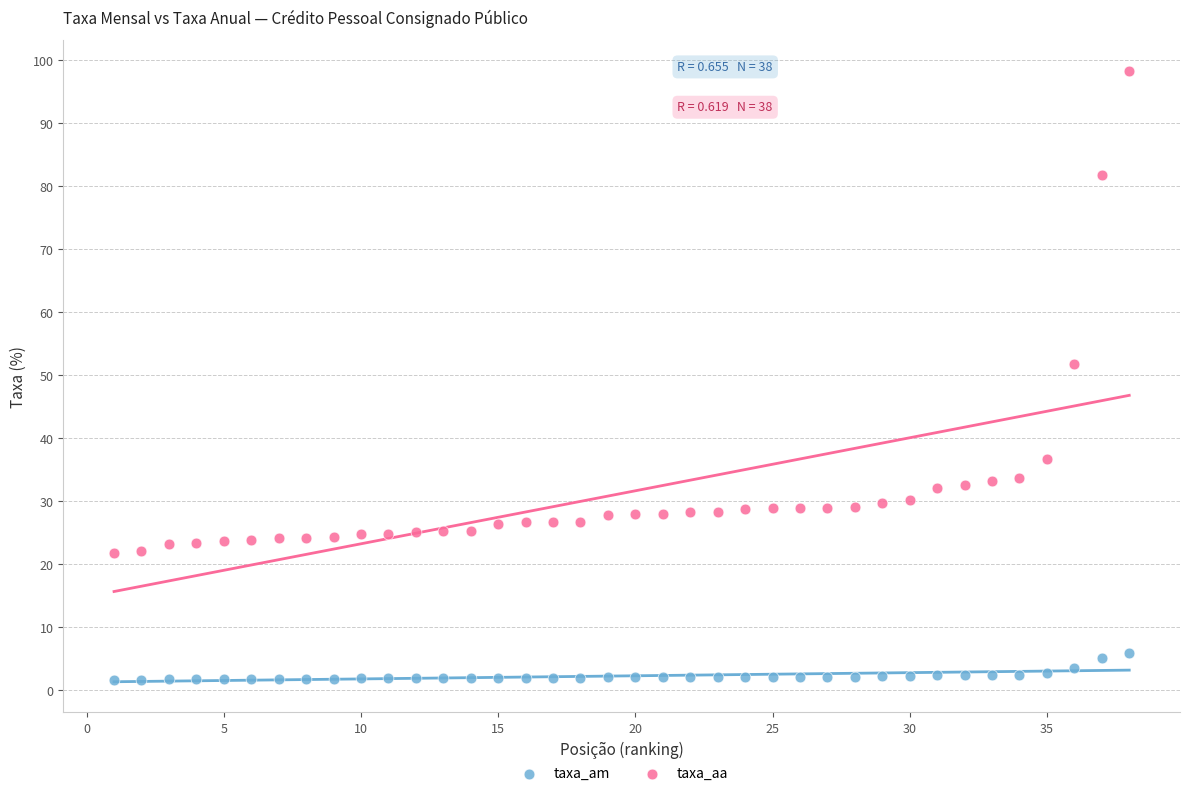

Which series reaches the maximum Y coordinate?

taxa_aa